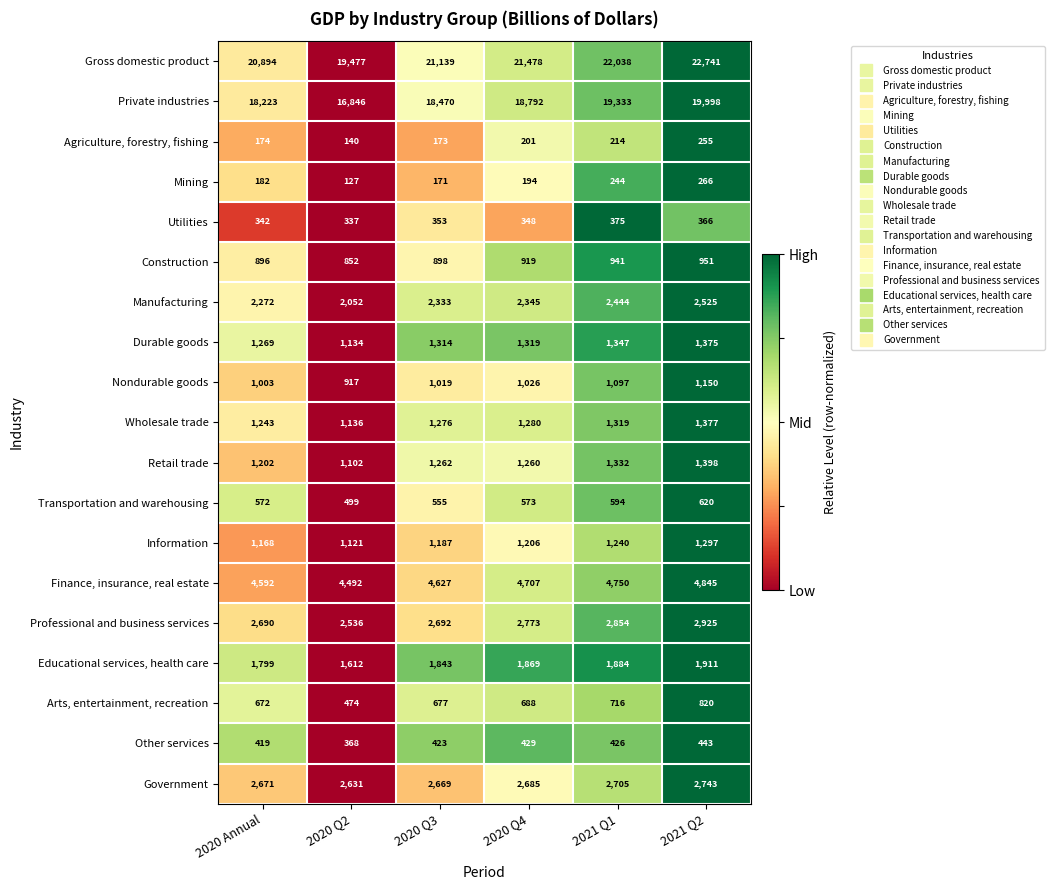

What is the difference between the maximum and minimum values in the Government series?

112